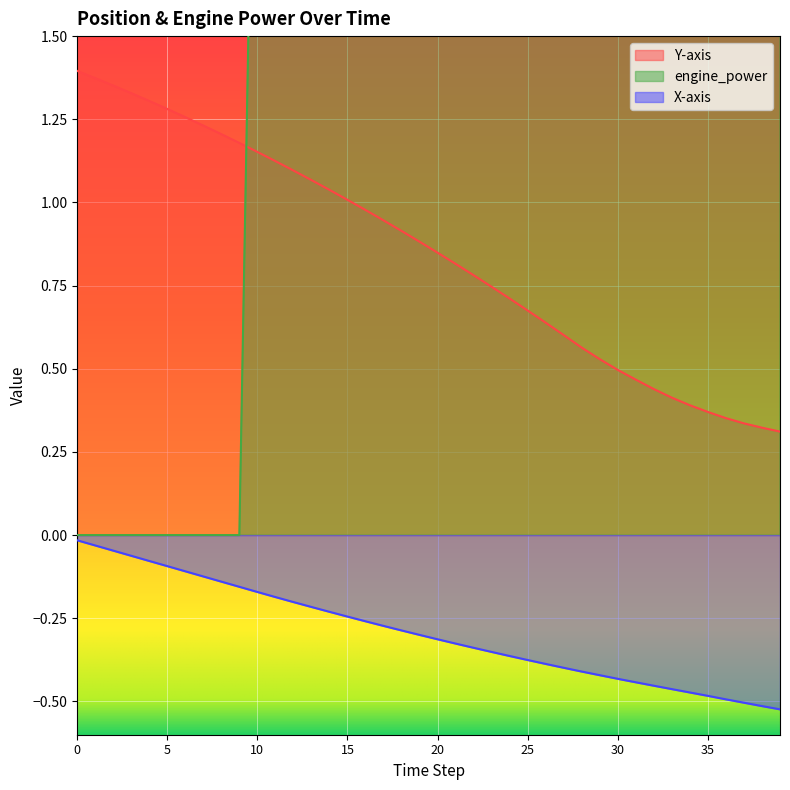

What is the difference between the maximum and minimum values in the Y-axis series?

1.1